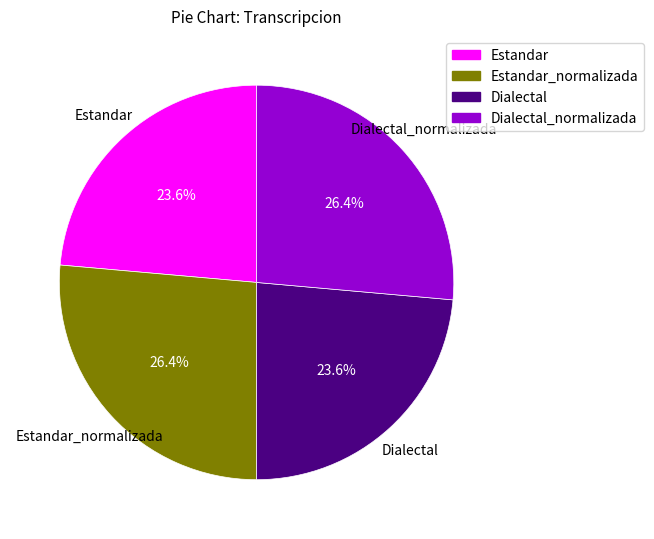

Does Estandar_normalizada account for over 50% of the chart?

No